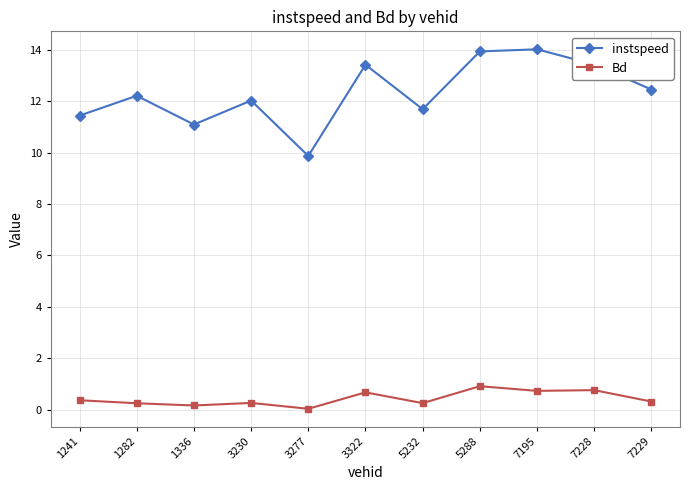

Which category has the lowest value in the instspeed series?

3277